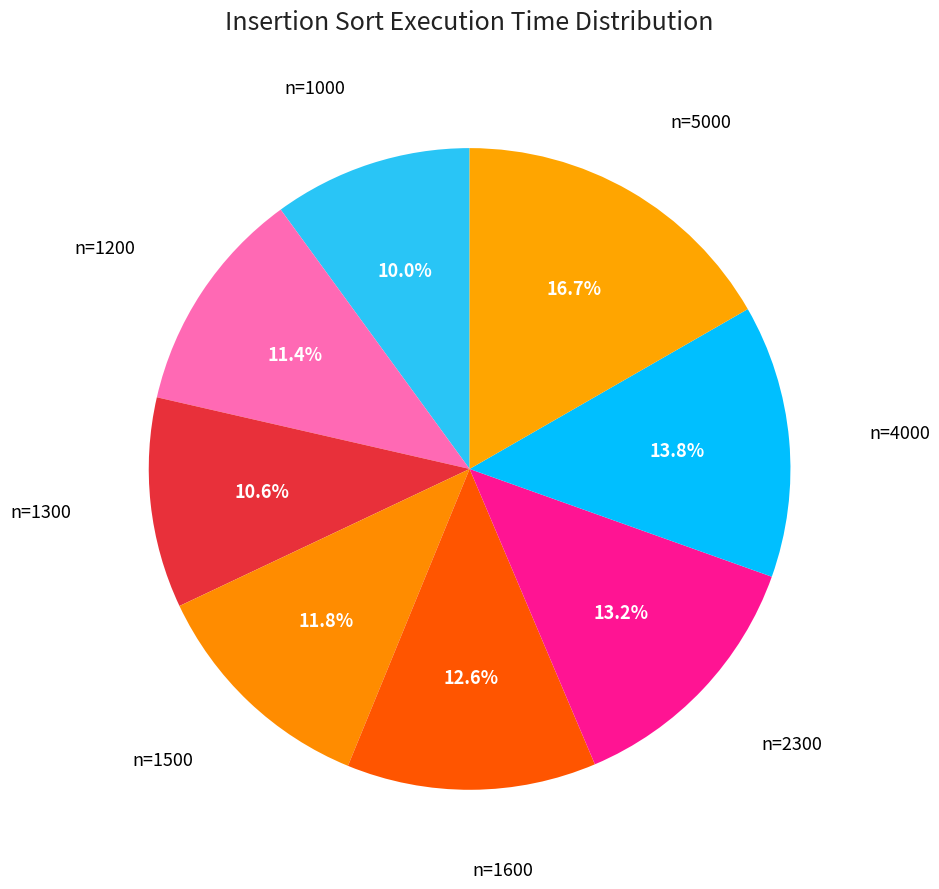

What is the ratio of the value at n=1500 to the value at n=1000?

1.2